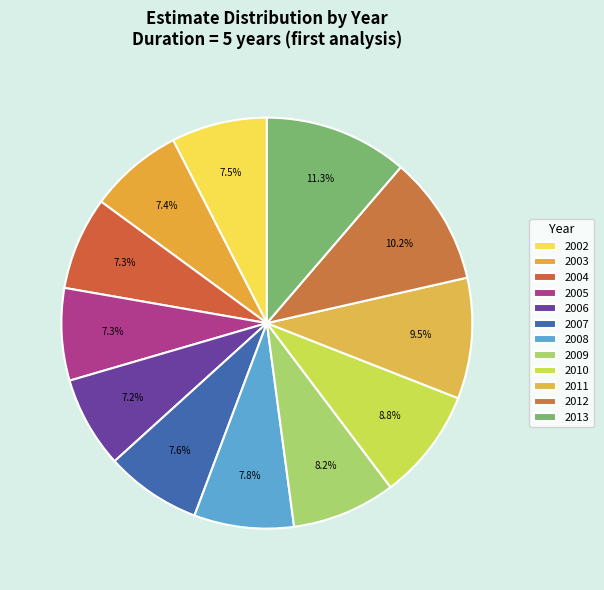

How many slices are in this pie chart?

12